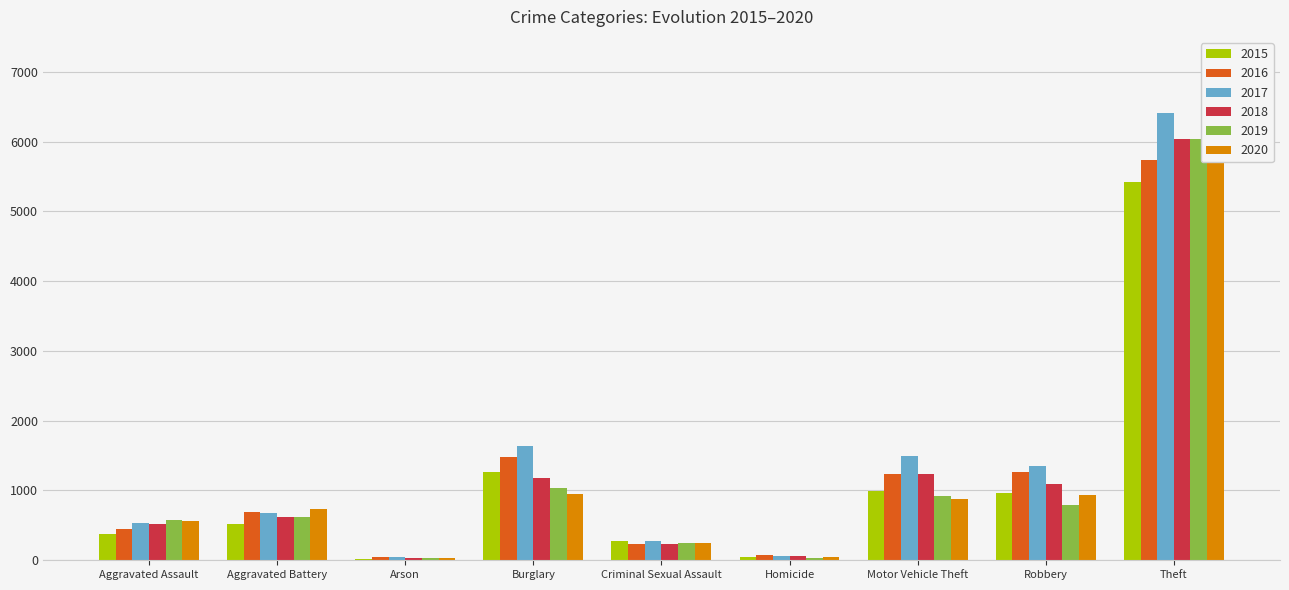

True or false: 2015 has a value of 422 at Criminal Sexual Assault.

False